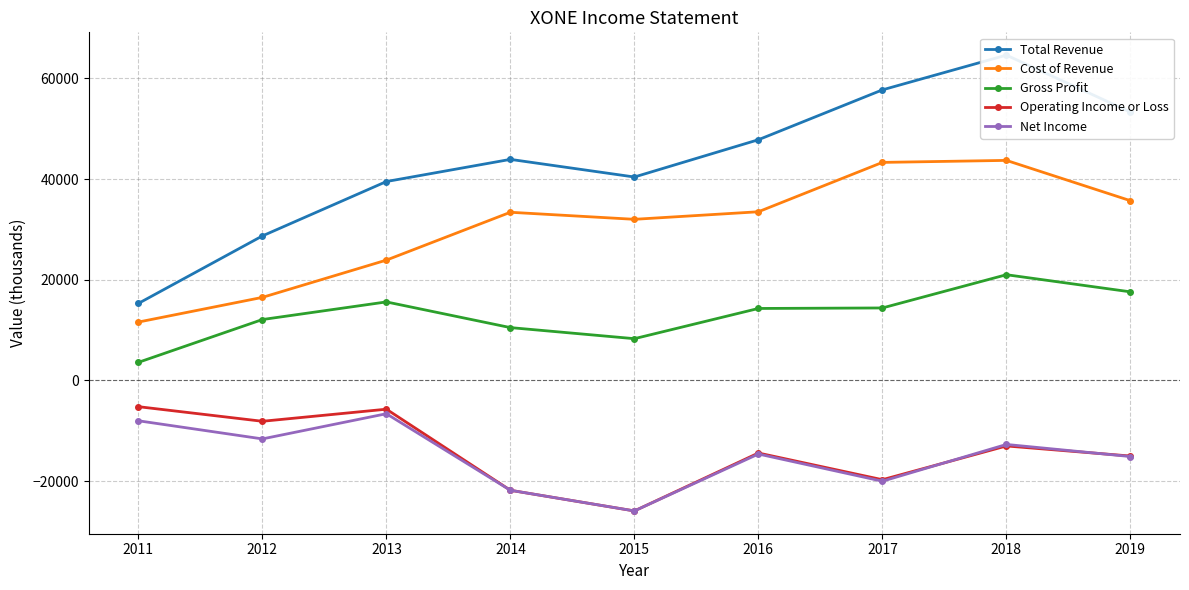

What is the difference between the highest and lowest values at 2013?

46100